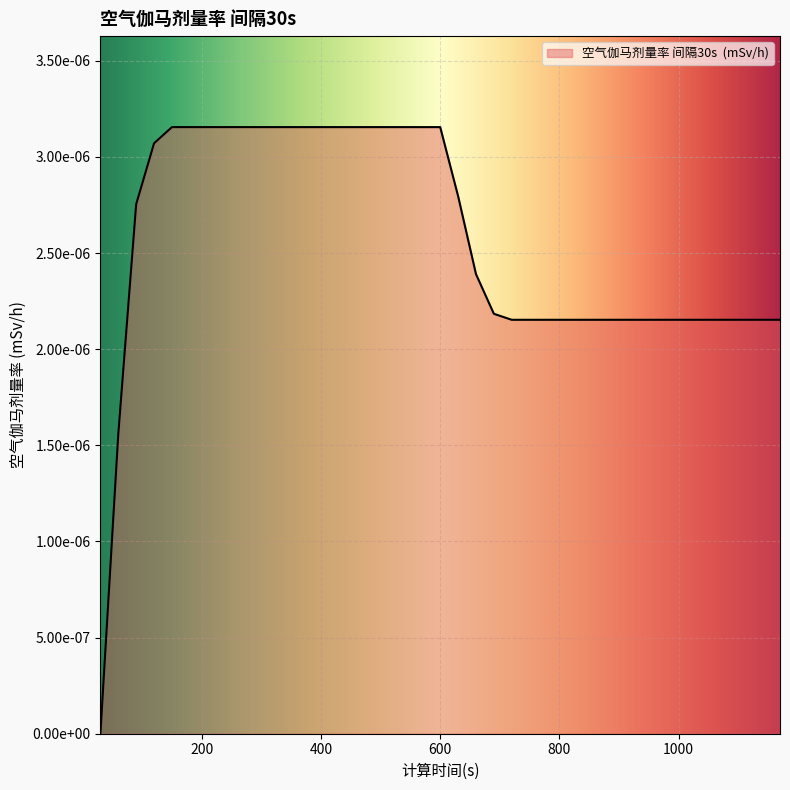

Does the chart display data point markers on the line(s)?

No